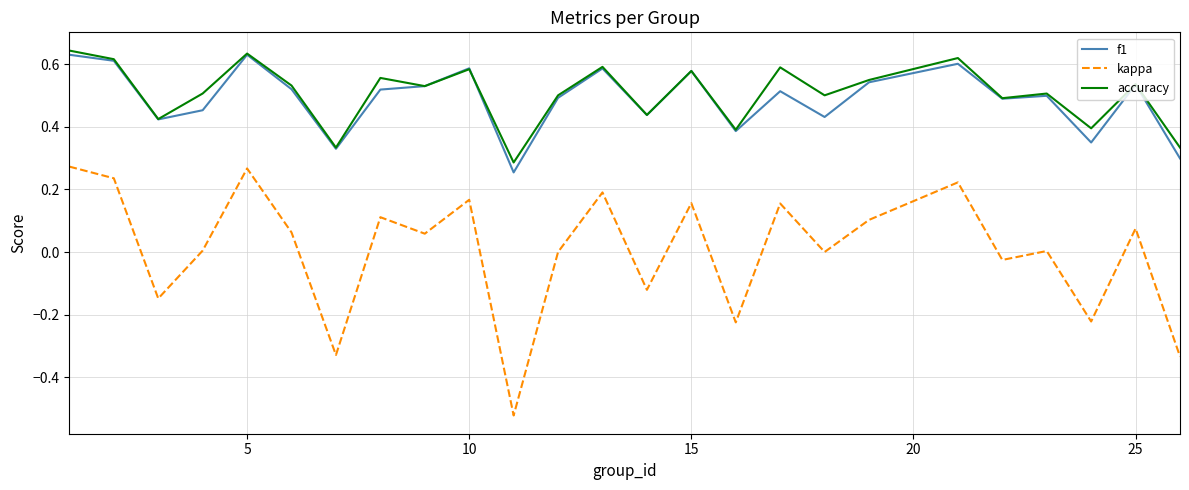

True or false: kappa and f1 intersect in this chart.

False